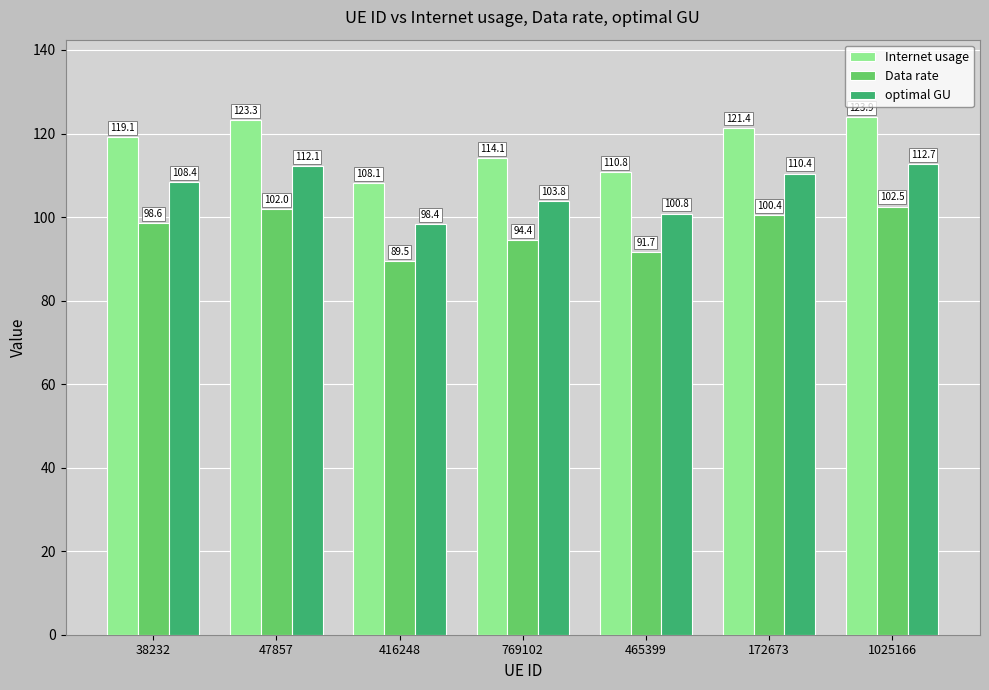

Which category has the highest value in the Internet usage series?

1025166